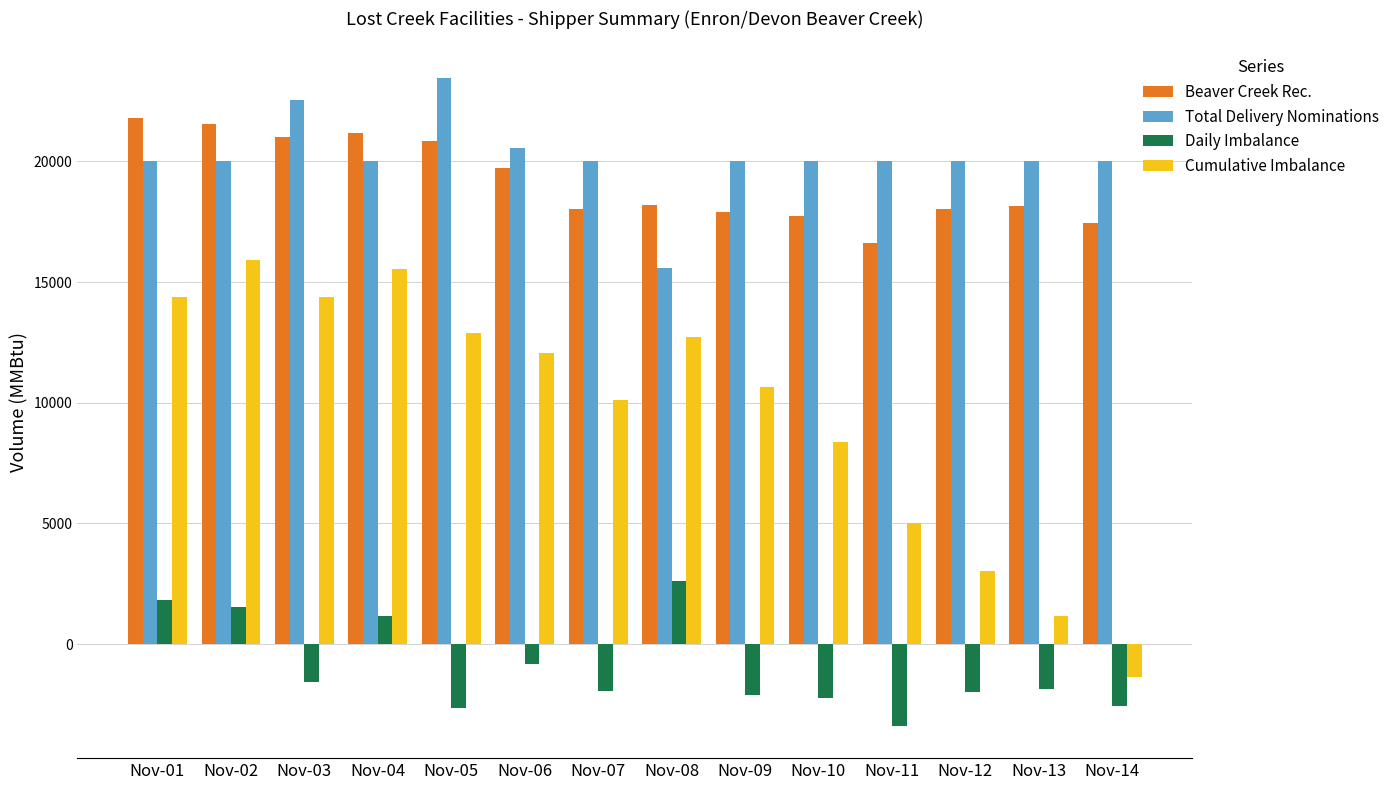

Which series has the largest total across all categories?

Total Delivery Nominations